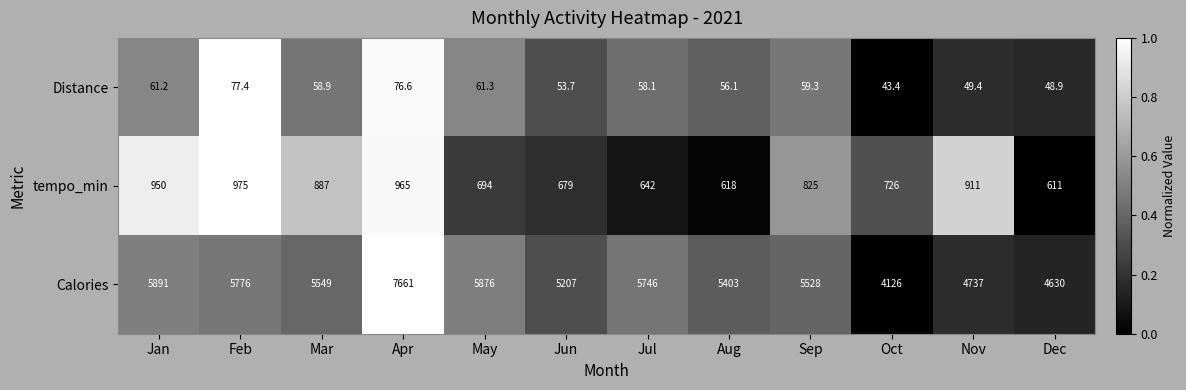

What is the sum of the Calories values at Dec and Sep?

10158.0